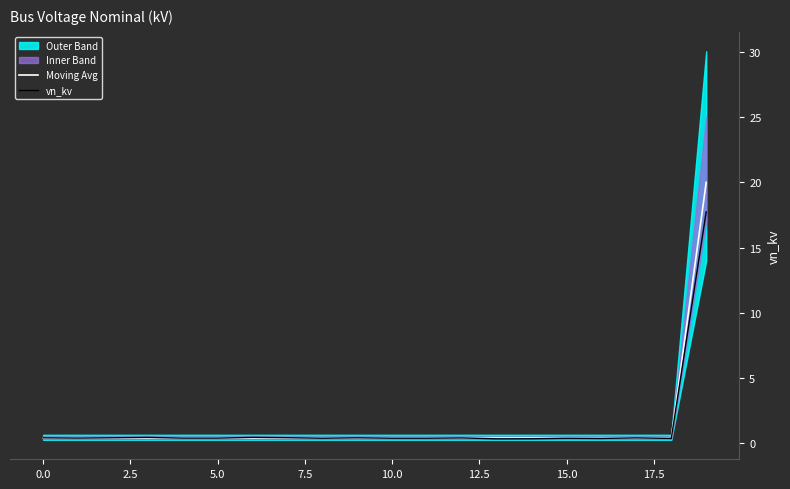

Is it true that vn_kv equals 0.2 at 18?

False